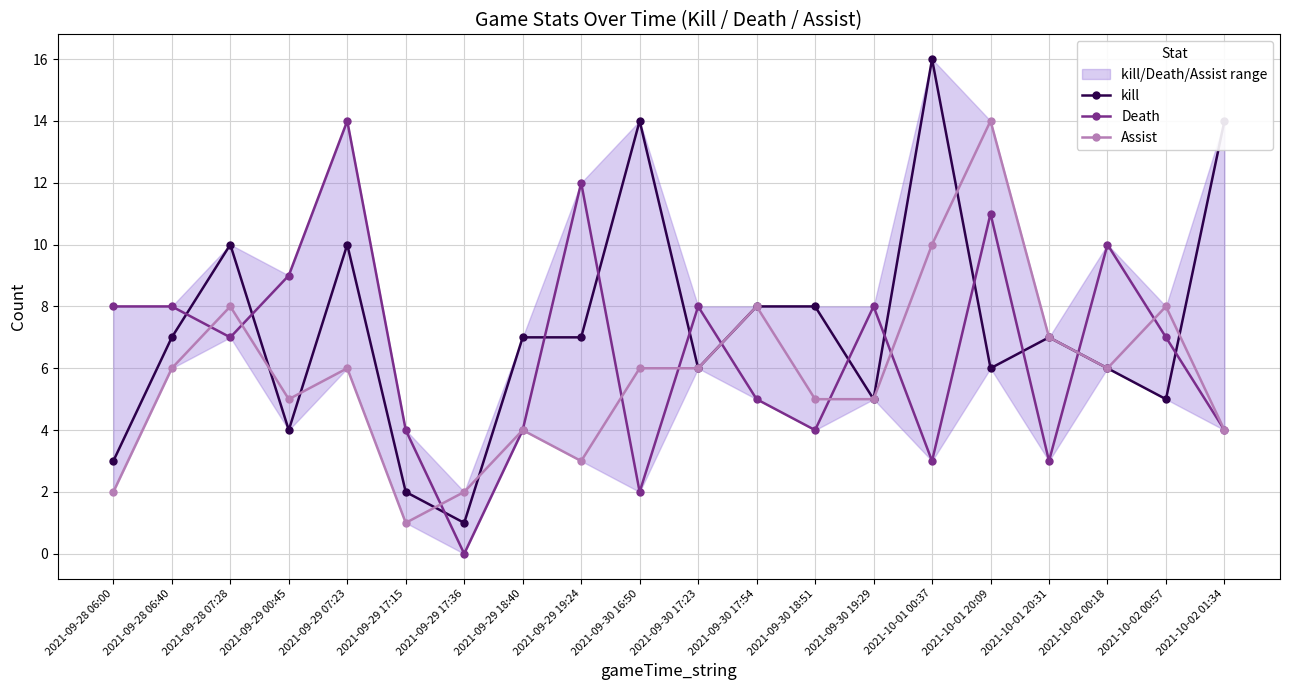

Where is the first local maximum for kill?

2021-09-28 07:28